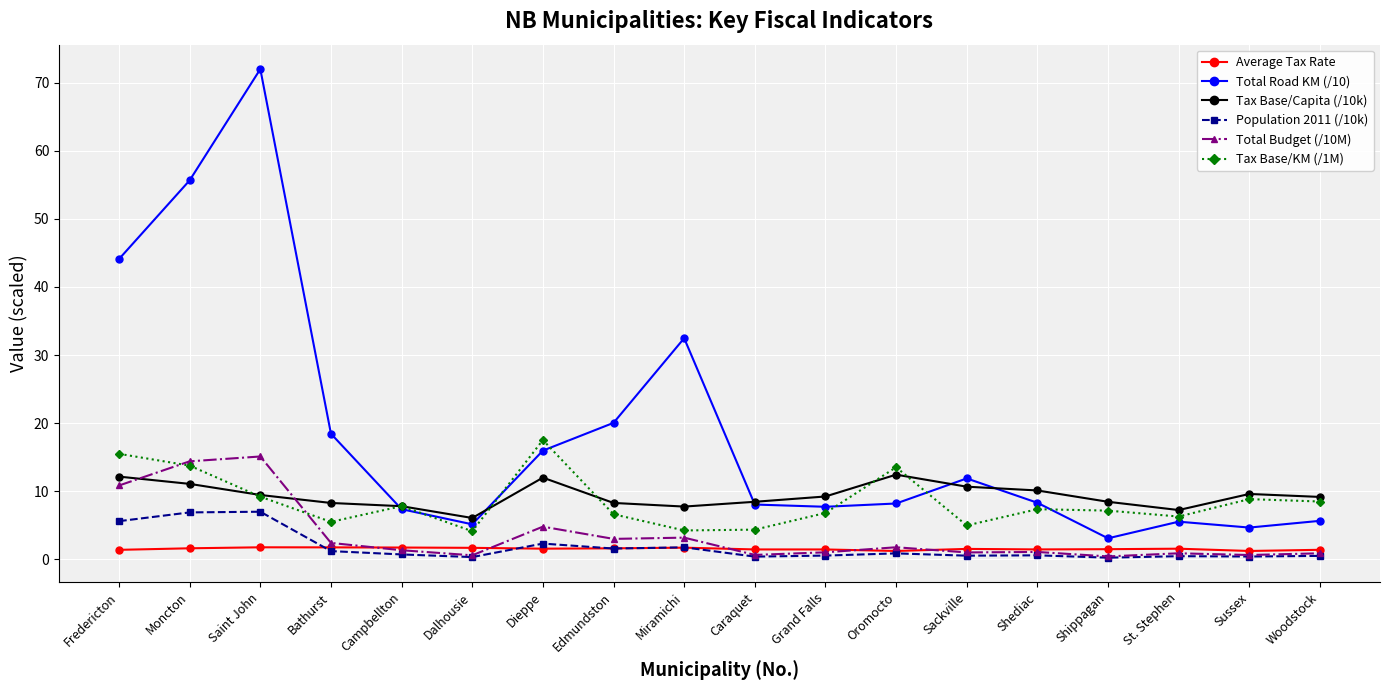

What is the highest value of the Tax Base/Capita (/10k) series?

12.4